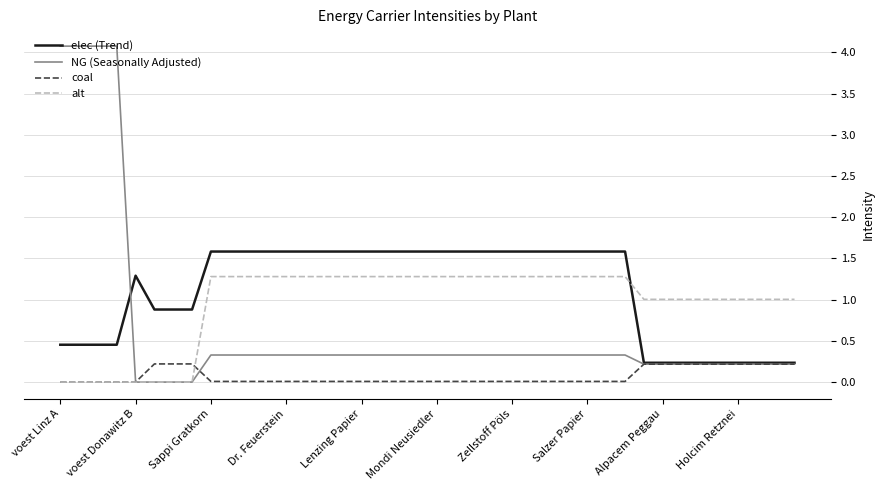

What is the greatest value displayed?

4.1